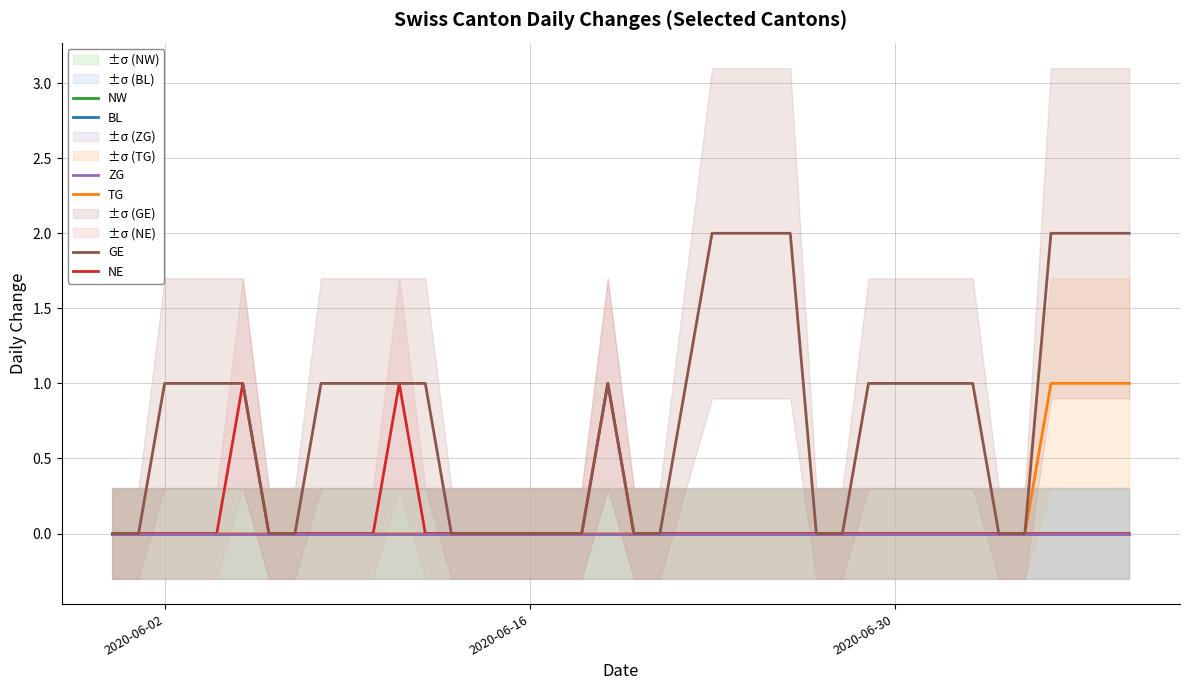

True or false: GE and TG intersect in this chart.

False